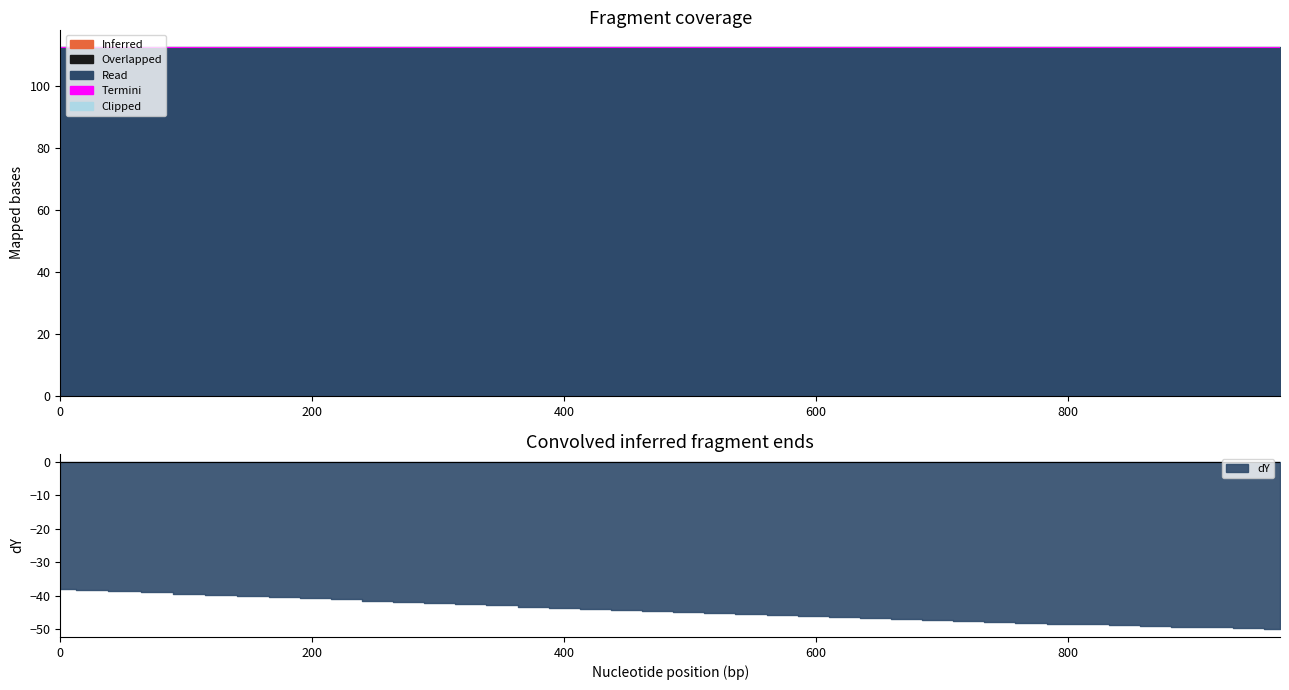

True or false: dY has more than 2 interior local peaks.

False